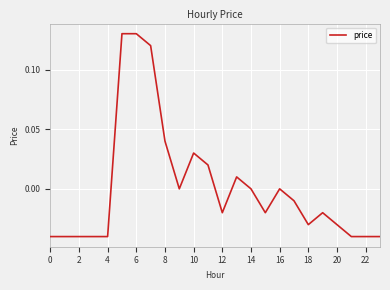

How many points are lower than both their immediate neighbors (excluding endpoints)?

4